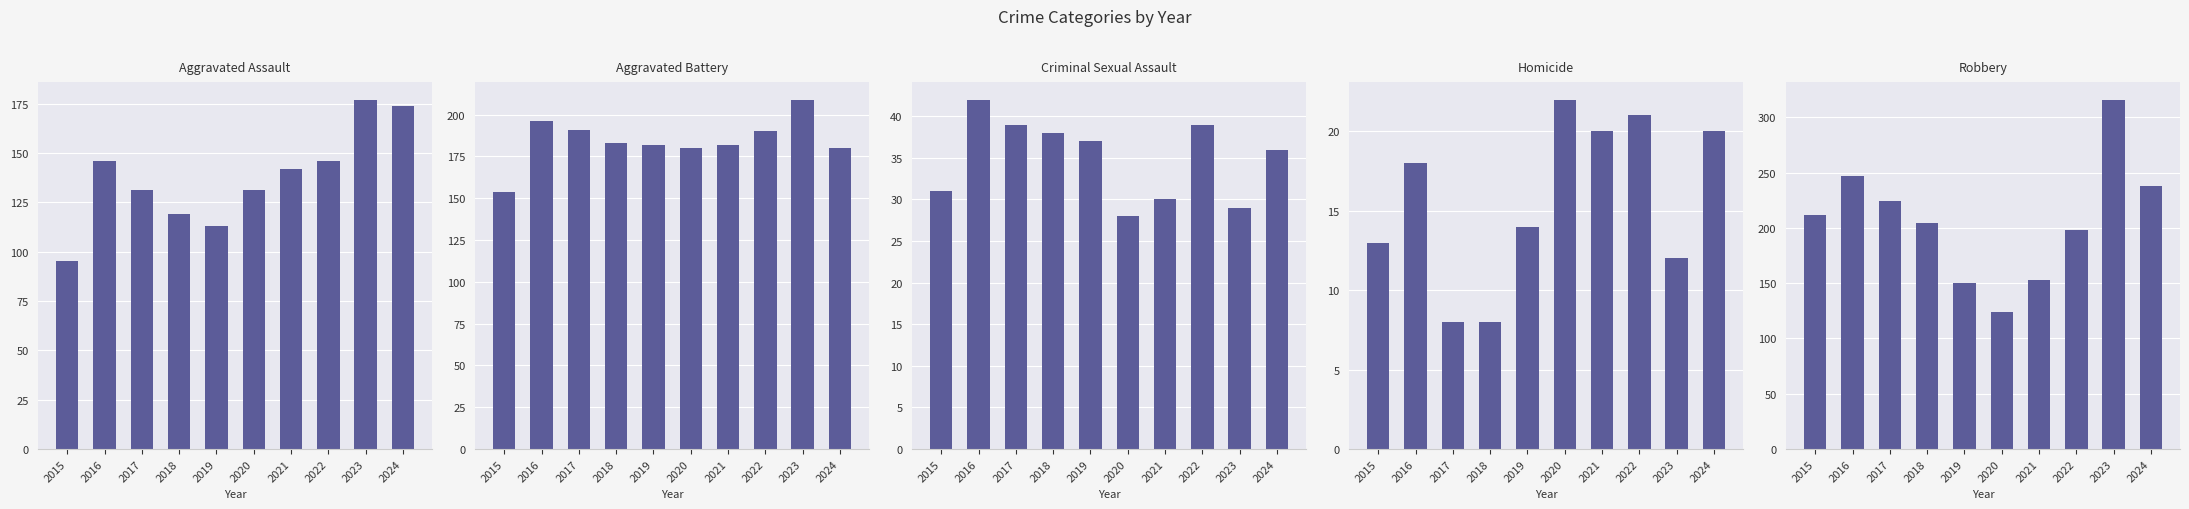

Rank the series by their maximum value, from highest to lowest.

Robbery, Aggravated Battery, Aggravated Assault, Criminal Sexual Assault, Homicide